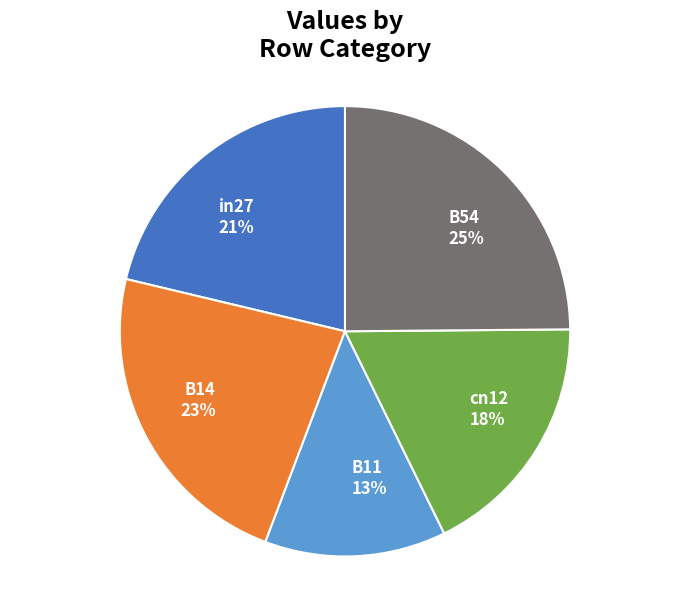

Is there a majority slice in this chart?

No